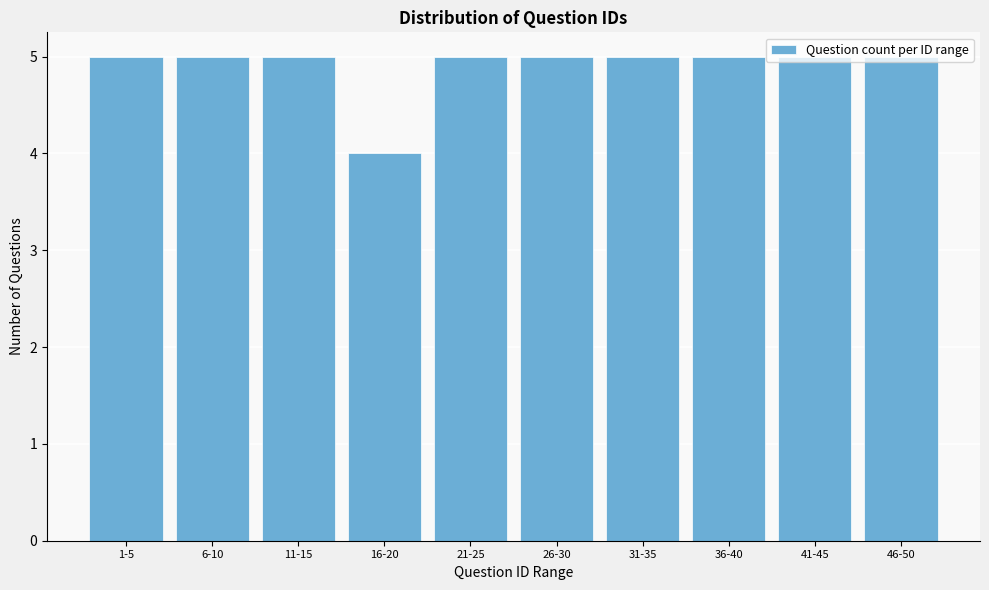

At which category does the chart reach its minimum across all series?

16-20